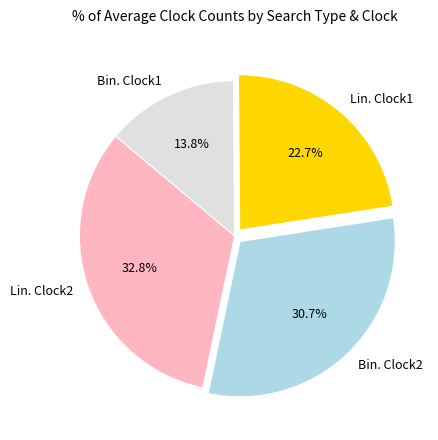

To the nearest percent, what is the difference between the largest and smallest slice percentages?

19%